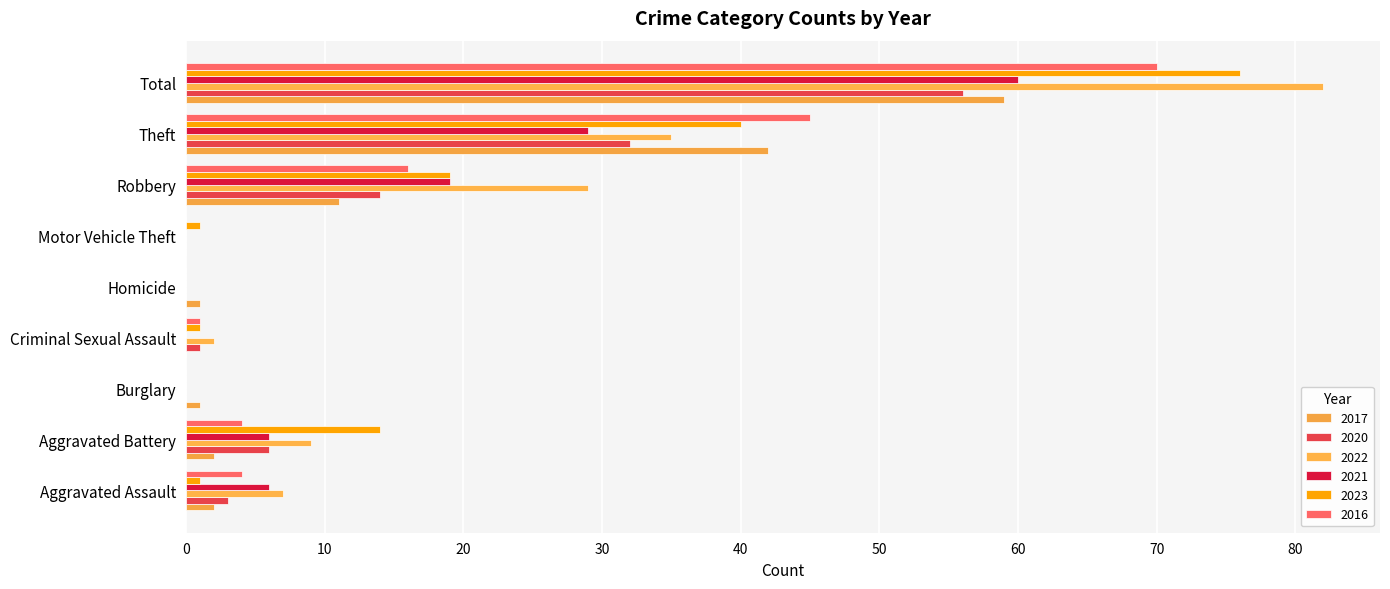

Which series has the largest total across all categories?

2022